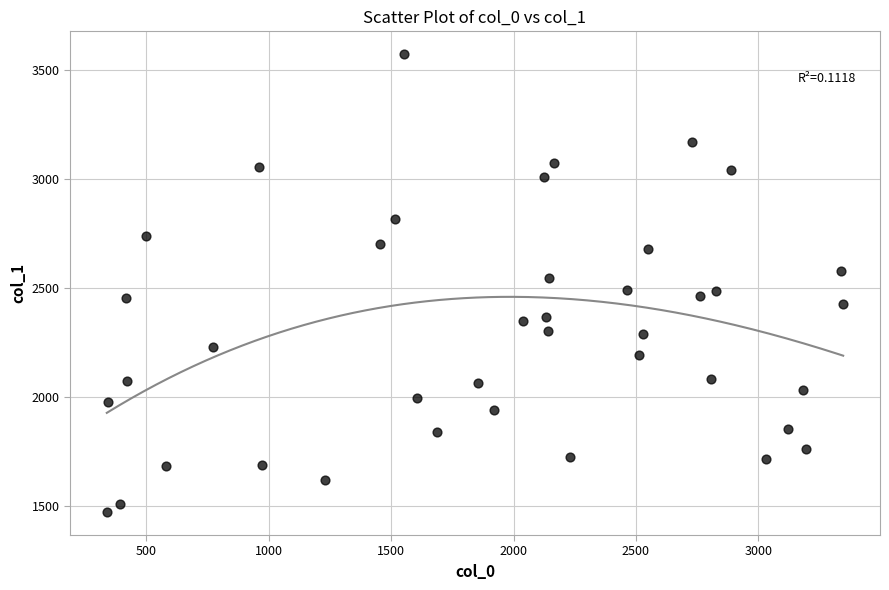

What is the range of X values (max minus min)?

3009